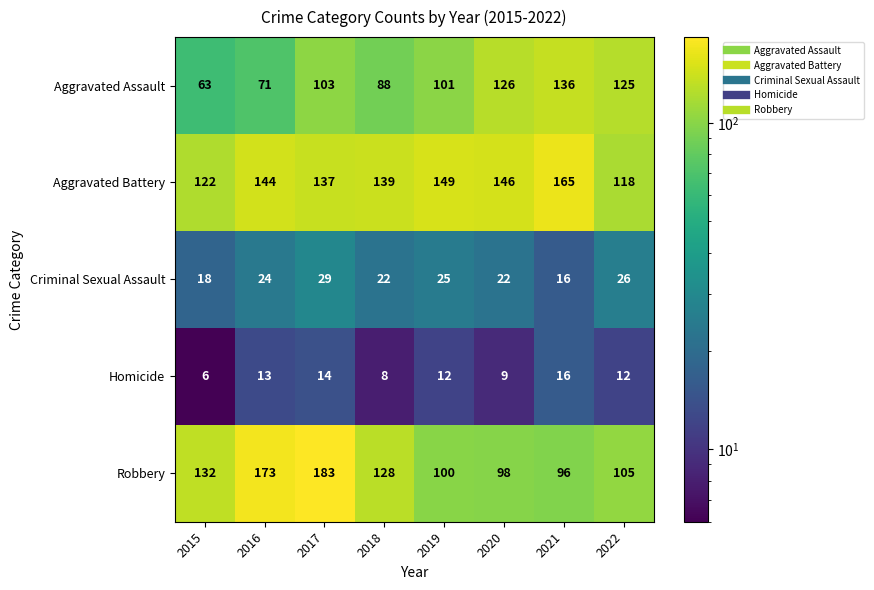

Which series changed the most between 2017 and 2022?

Robbery